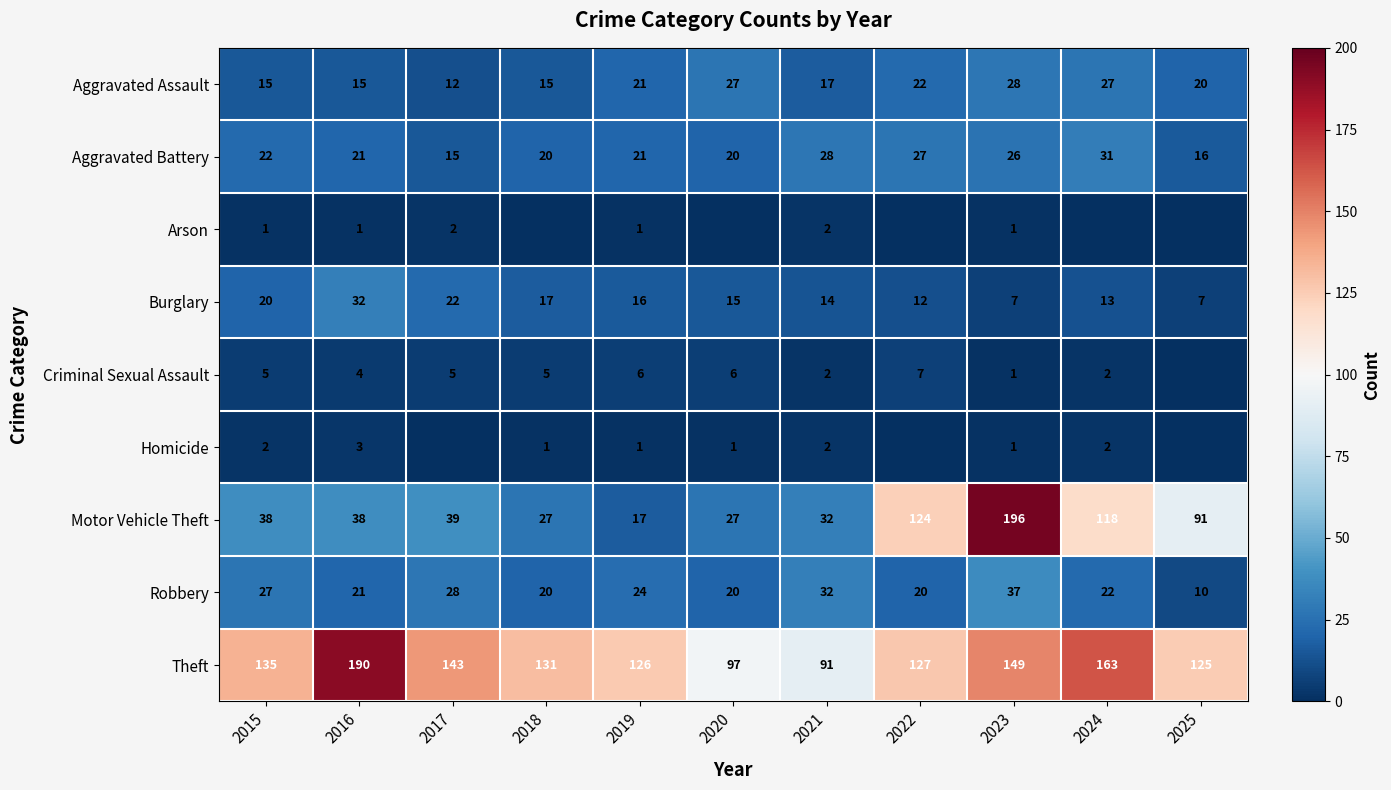

Between 2016 and 2018, which is larger?

2016